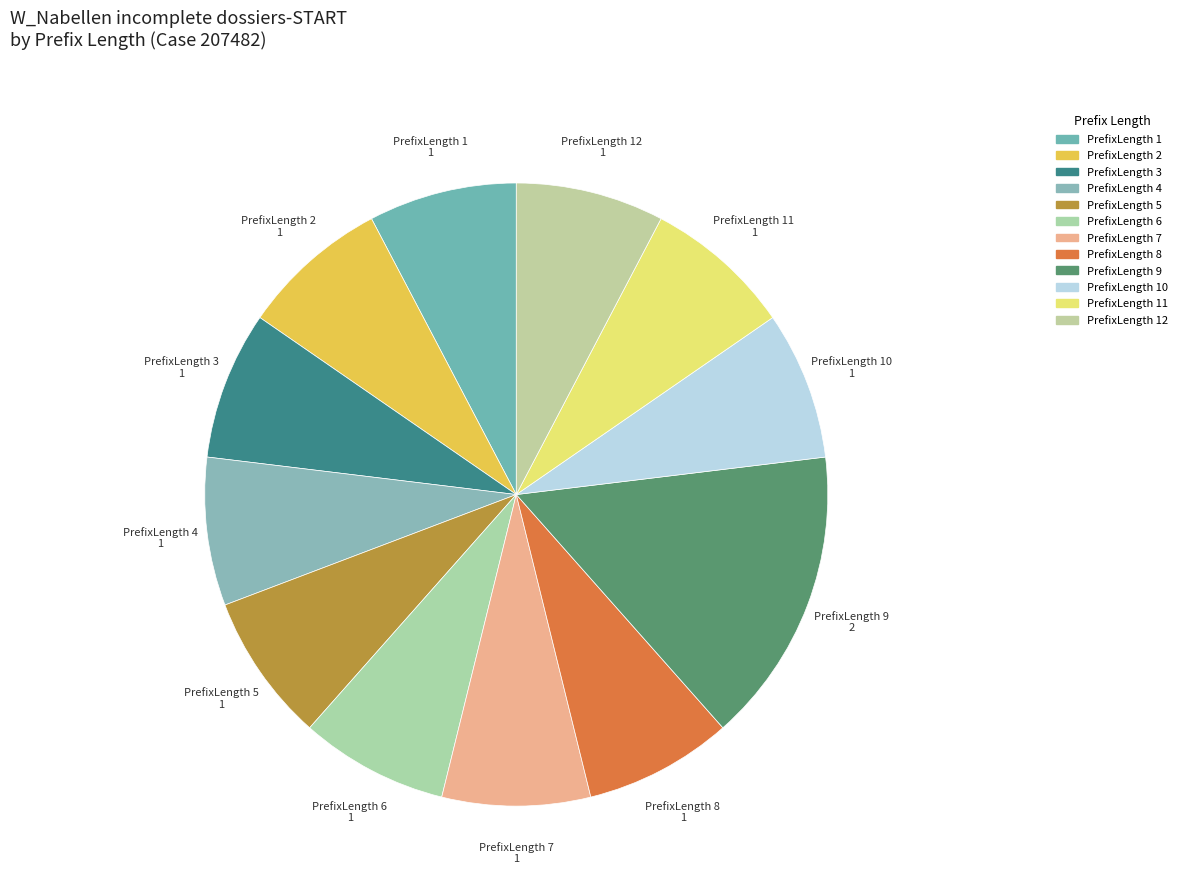

Which has a higher value, PrefixLength 9 or PrefixLength 1?

PrefixLength 9